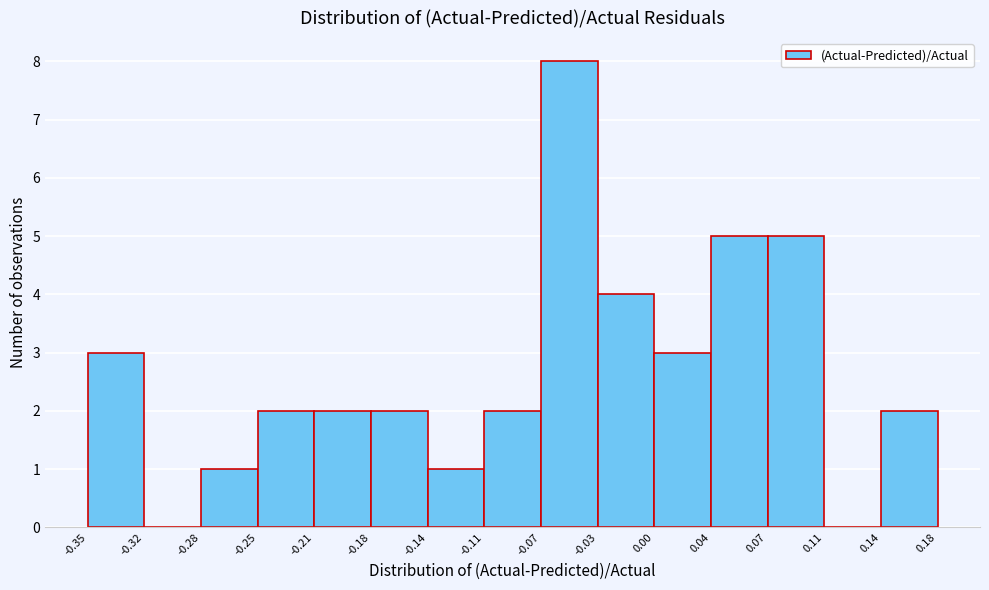

Over which range of the x-axis is the bar tallest?

-0.07 to -0.03